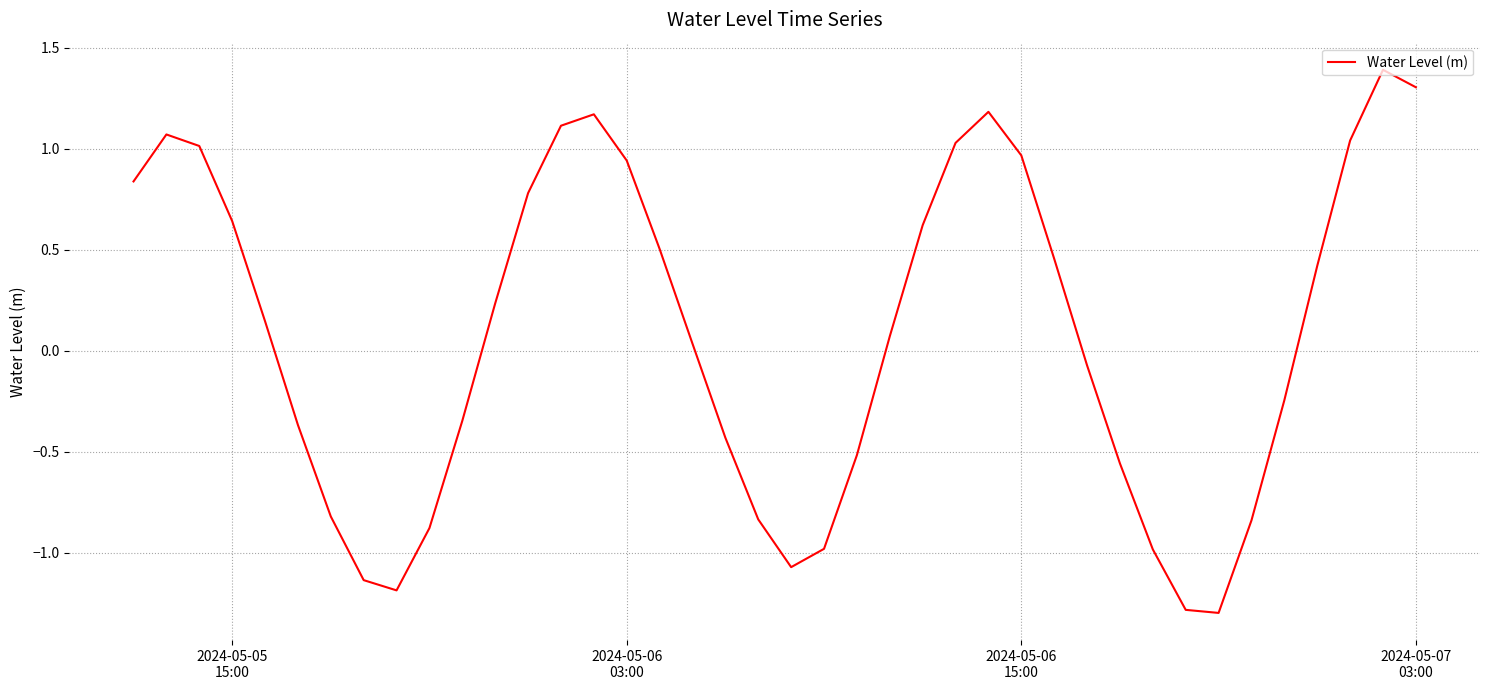

What is the minimum value shown in the chart?

-1.3